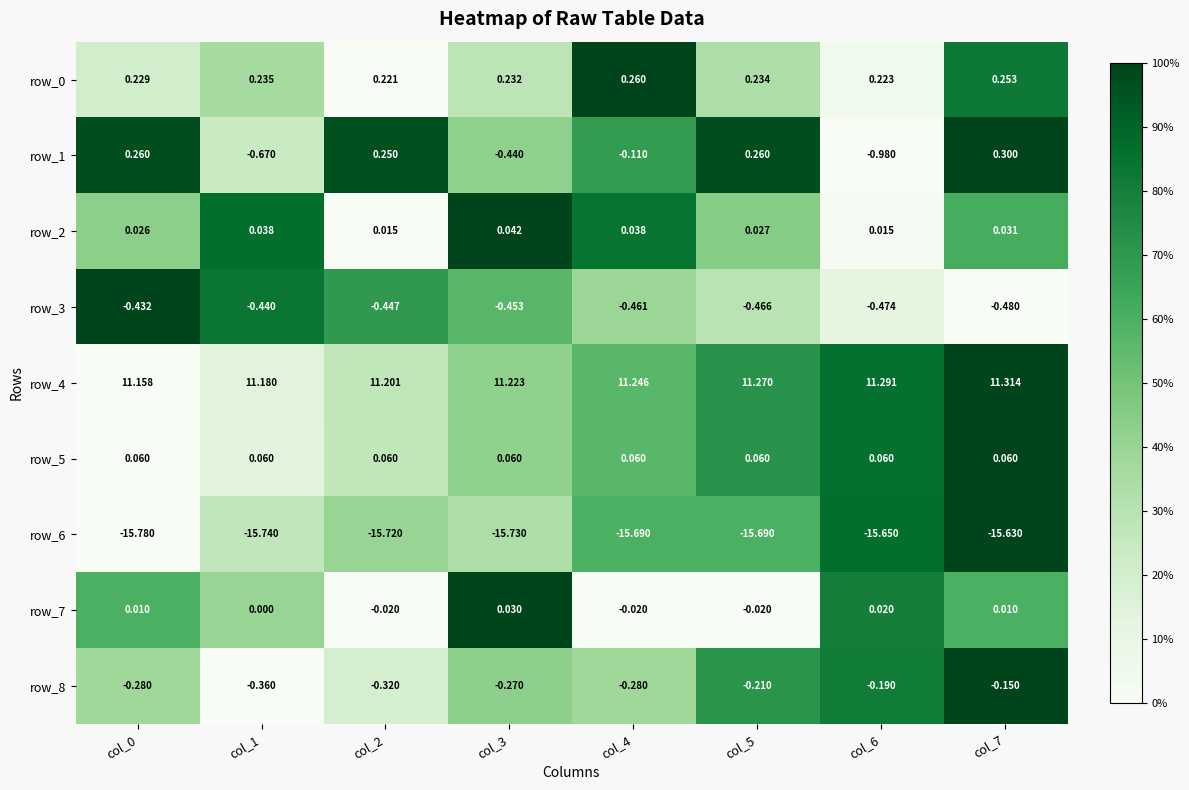

Is the value of row_6 at col_6 greater than the value of row_0 at col_2?

No